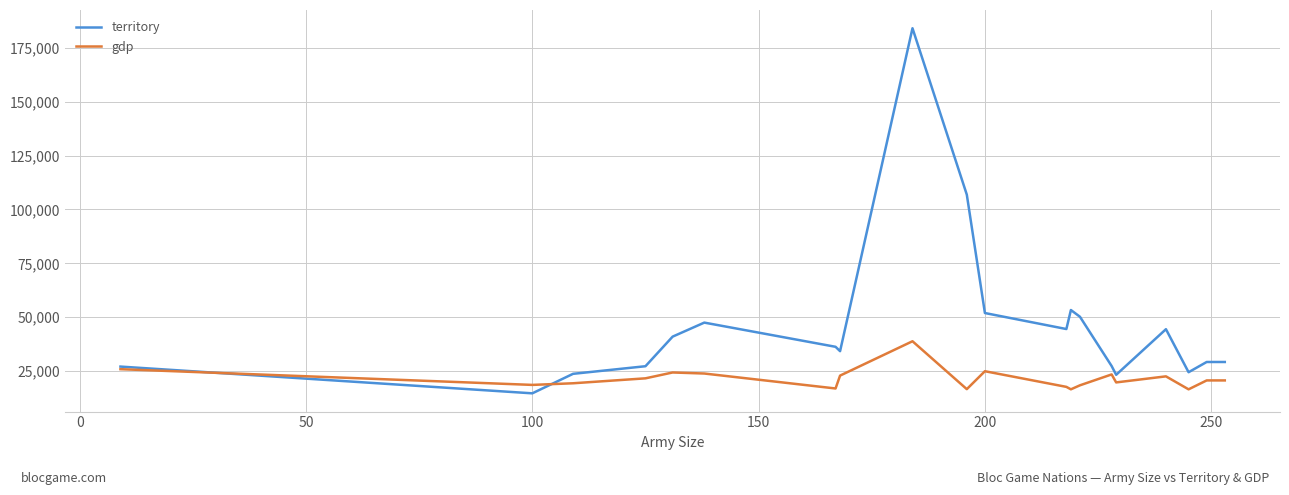

Does the chart display data point markers on the line(s)?

No